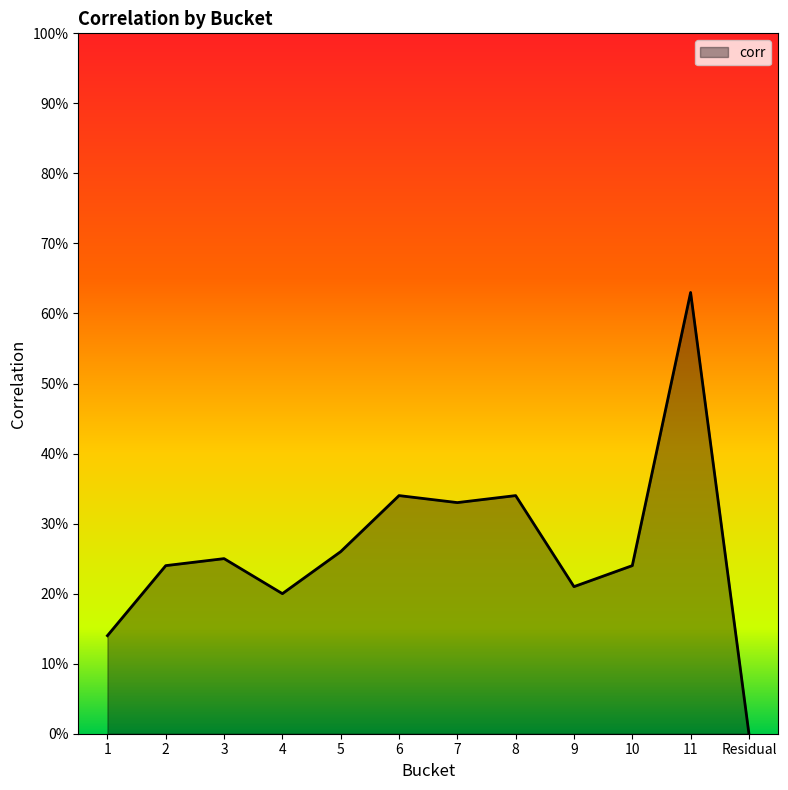

What position from the left is 2?

2